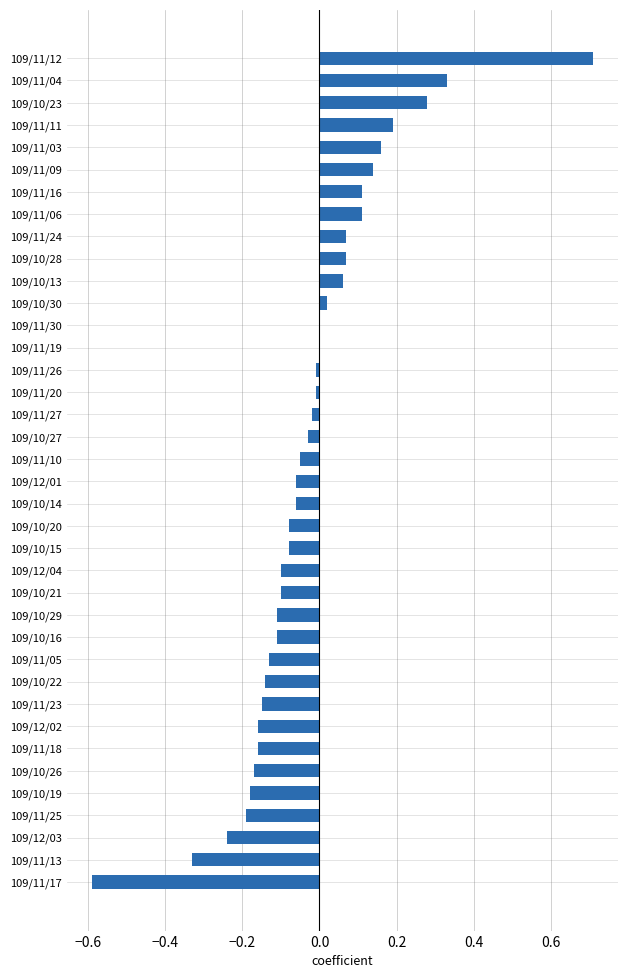

What is the sum of the values at 109/11/25 and 109/10/26?

-0.4